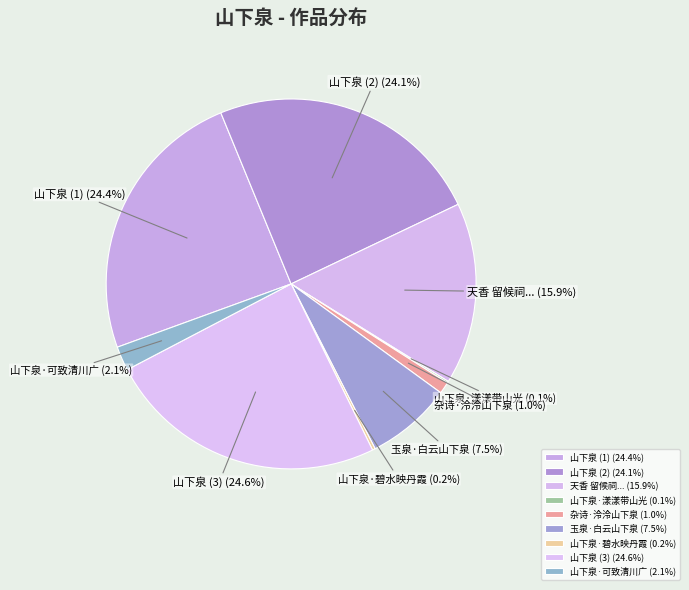

Does any single category account for the majority?

No